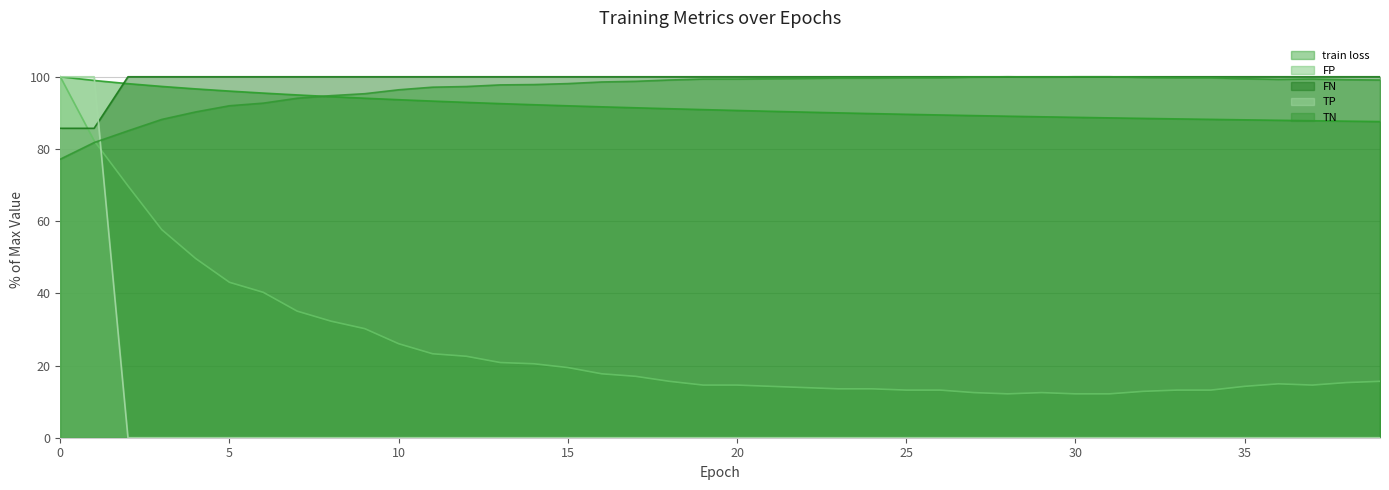

Which series has the largest range (max minus min)?

TP